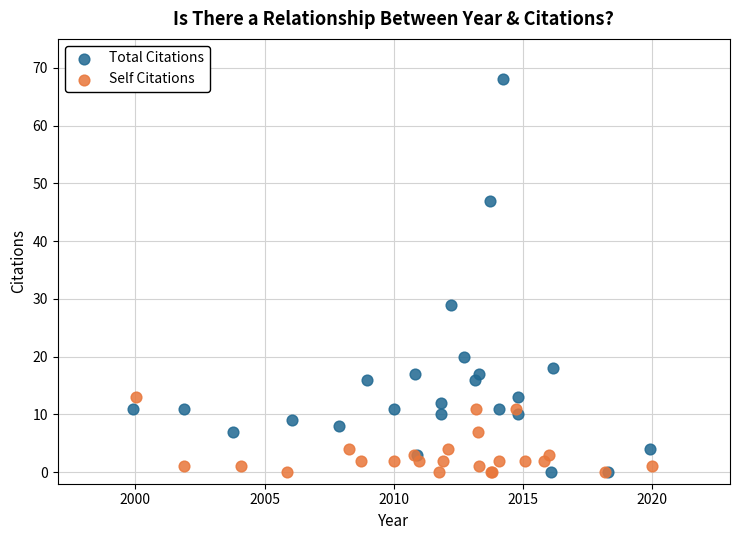

Which series contains the highest Y value?

Total Citations